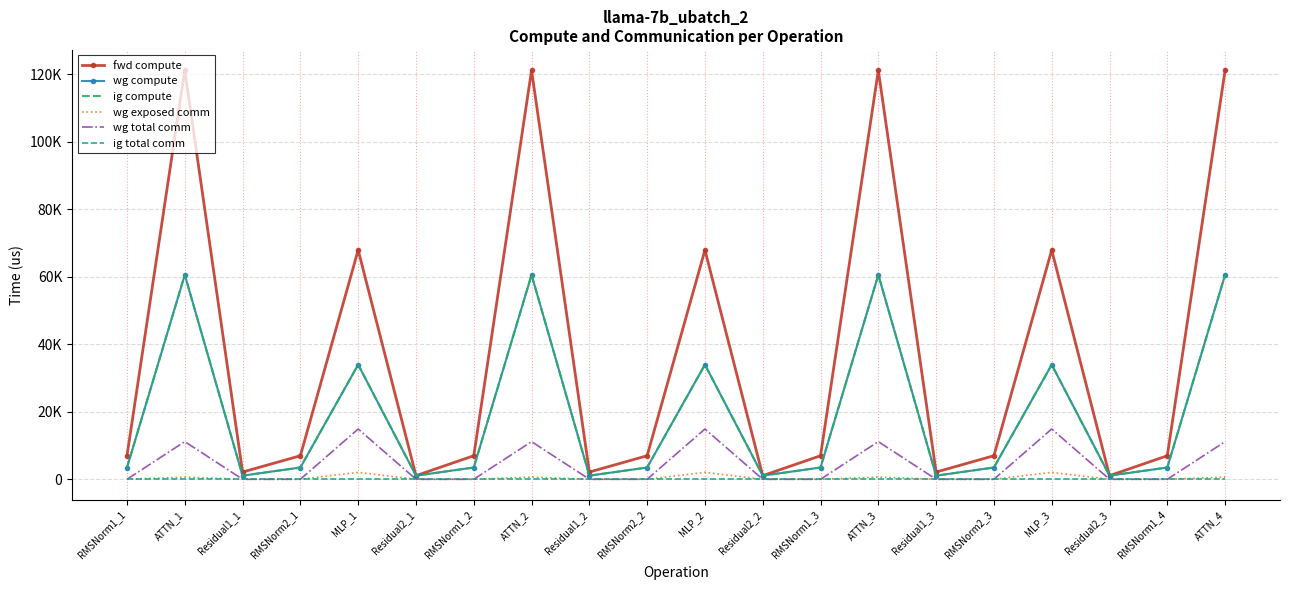

True or false: wg compute and ig total comm cross at least once.

False